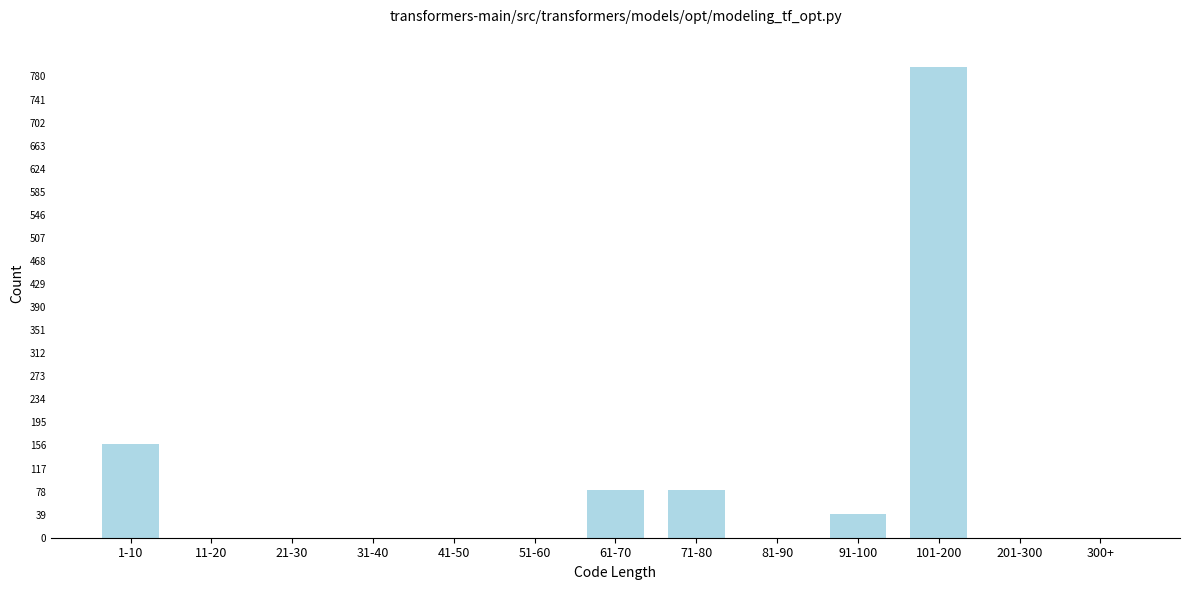

Reading left to right, extract all data points from this chart.

1-10=159	11-20=0	21-30=0	31-40=0	41-50=0	51-60=0	61-70=80	71-80=80	81-90=0	91-100=40	101-200=796	201-300=0	300+=0